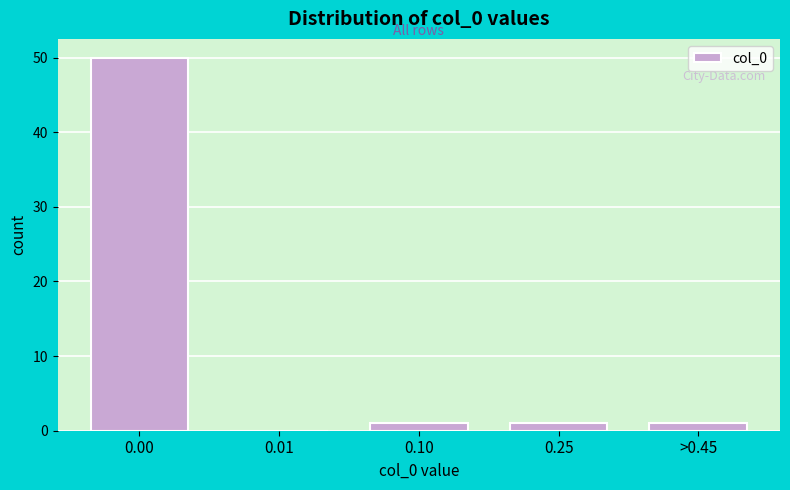

Reading right to left, extract all data points from this chart.

>0.45=1	0.25=1	0.10=1	0.01=0	0.00=50